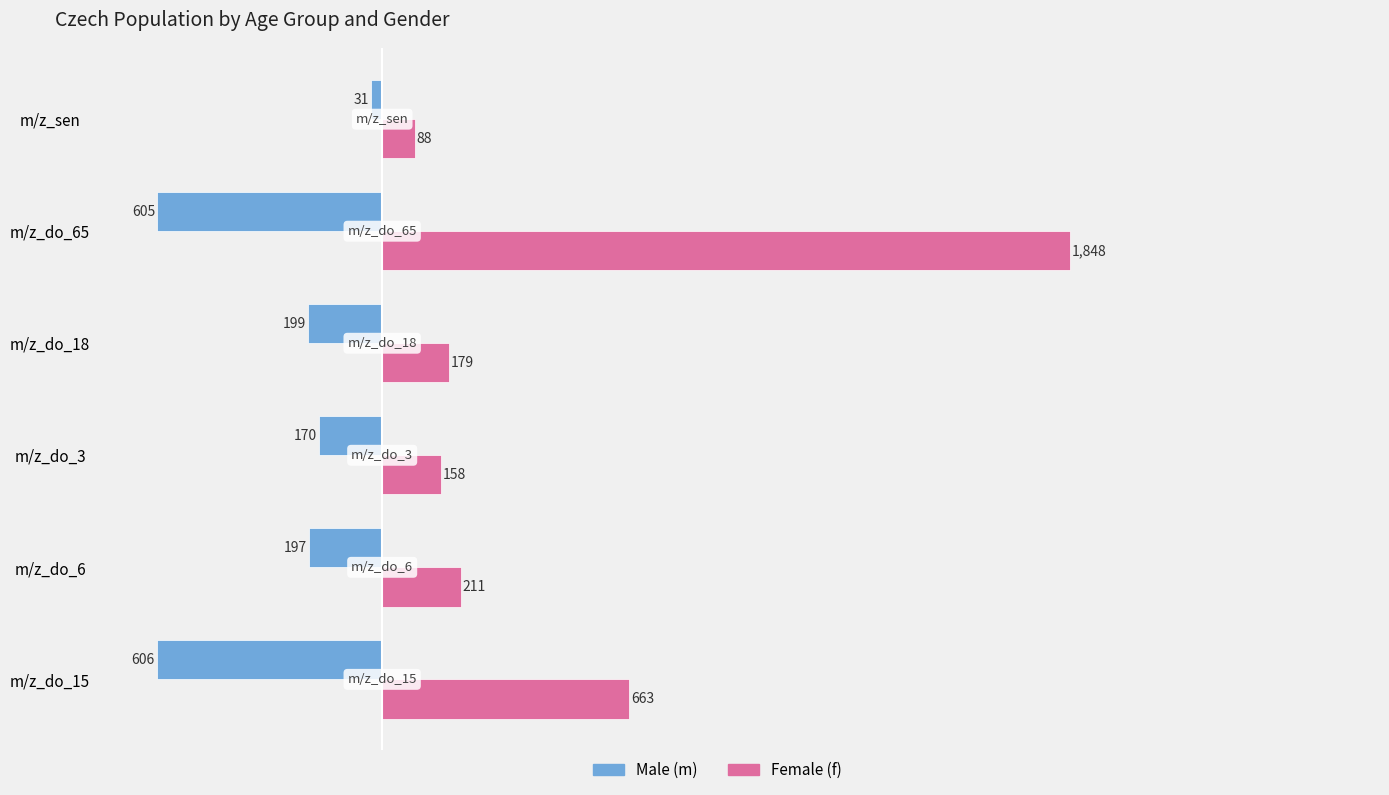

The Female (f) series shows 1097 at m/z_do_65. True or false?

False